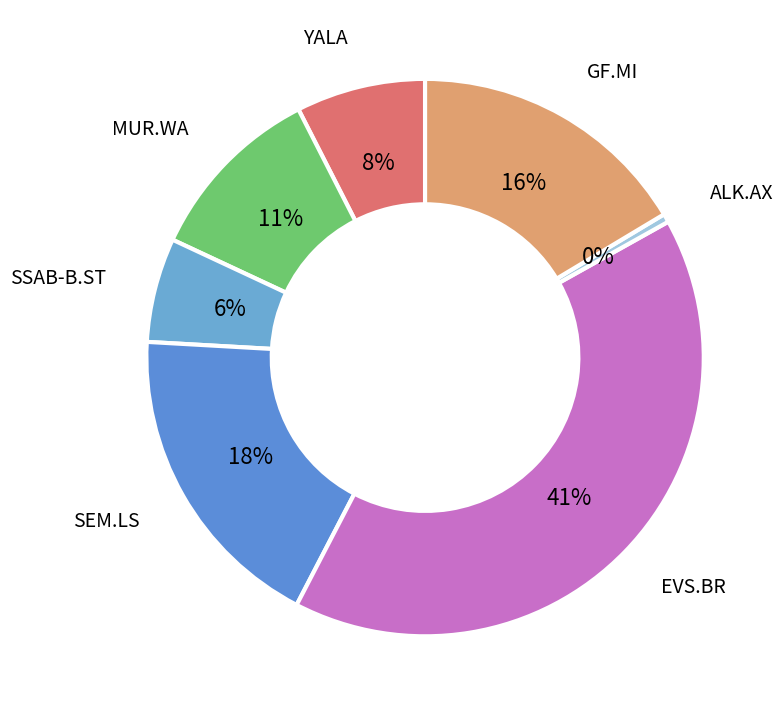

Is it true that SSAB-B.ST is 6% of the pie?

True